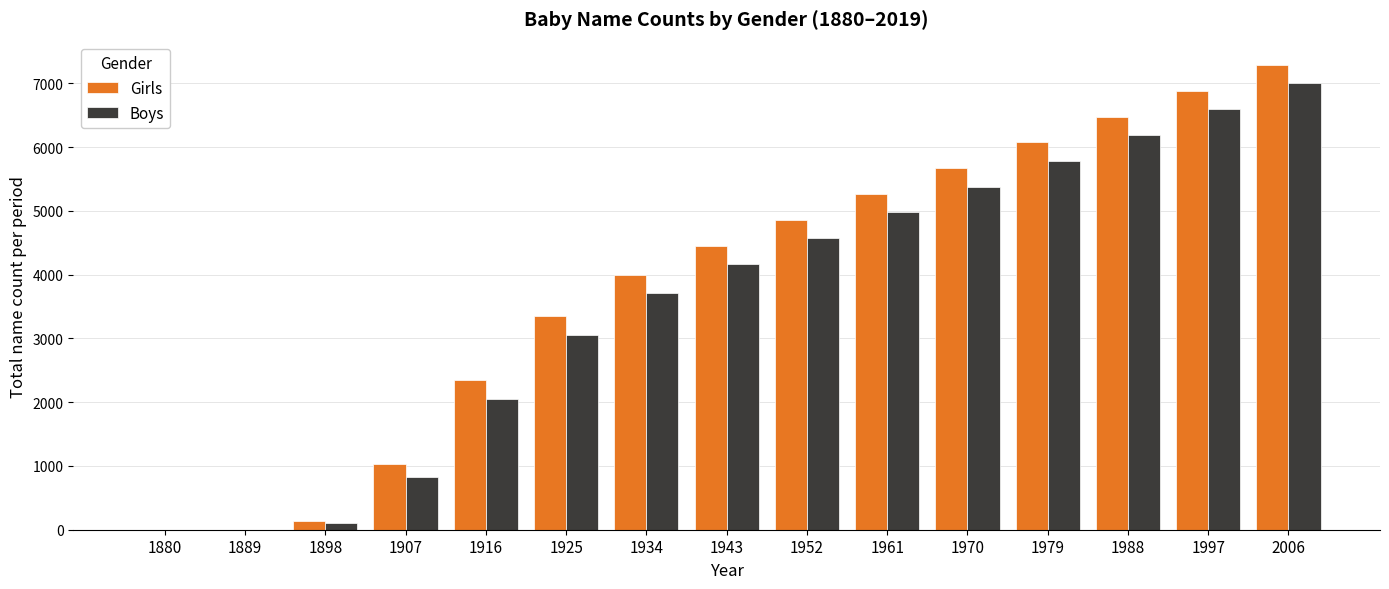

At which label is Boys closest to 3501?

1934